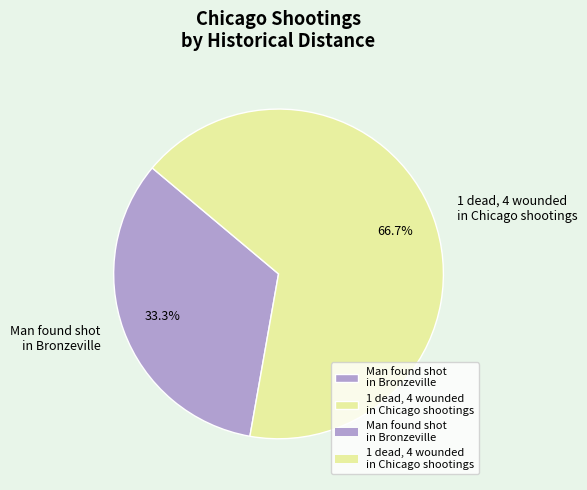

To the nearest percent, what is the difference between the largest and smallest slice percentages?

33%